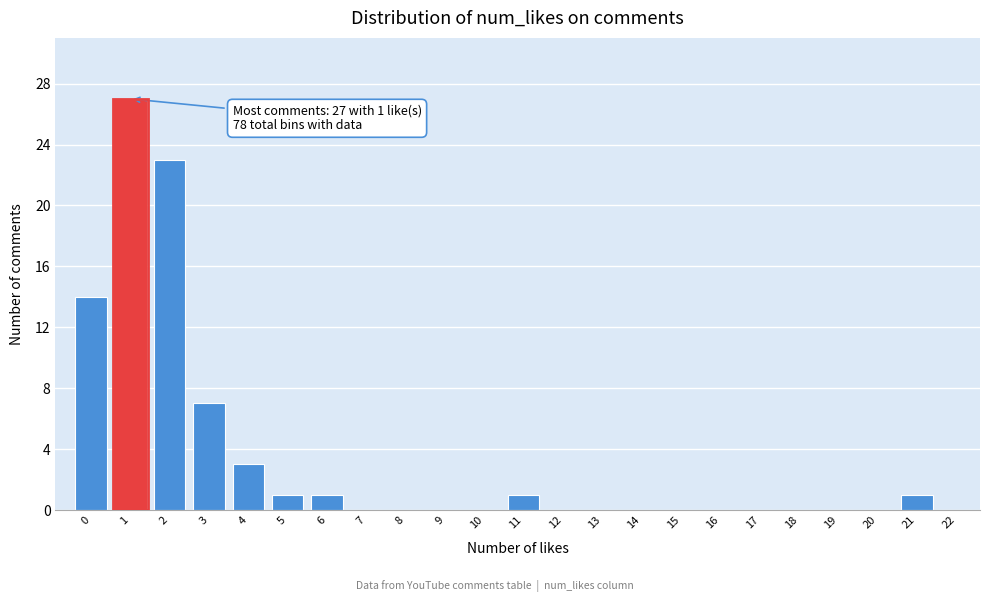

Reading left to right, list all the values displayed in this chart.

0=14	1=27	2=23	3=7	4=3	5=1	6=1	7=0	8=0	9=0	10=0	11=1	12=0	13=0	14=0	15=0	16=0	17=0	18=0	19=0	20=0	21=1	22=0